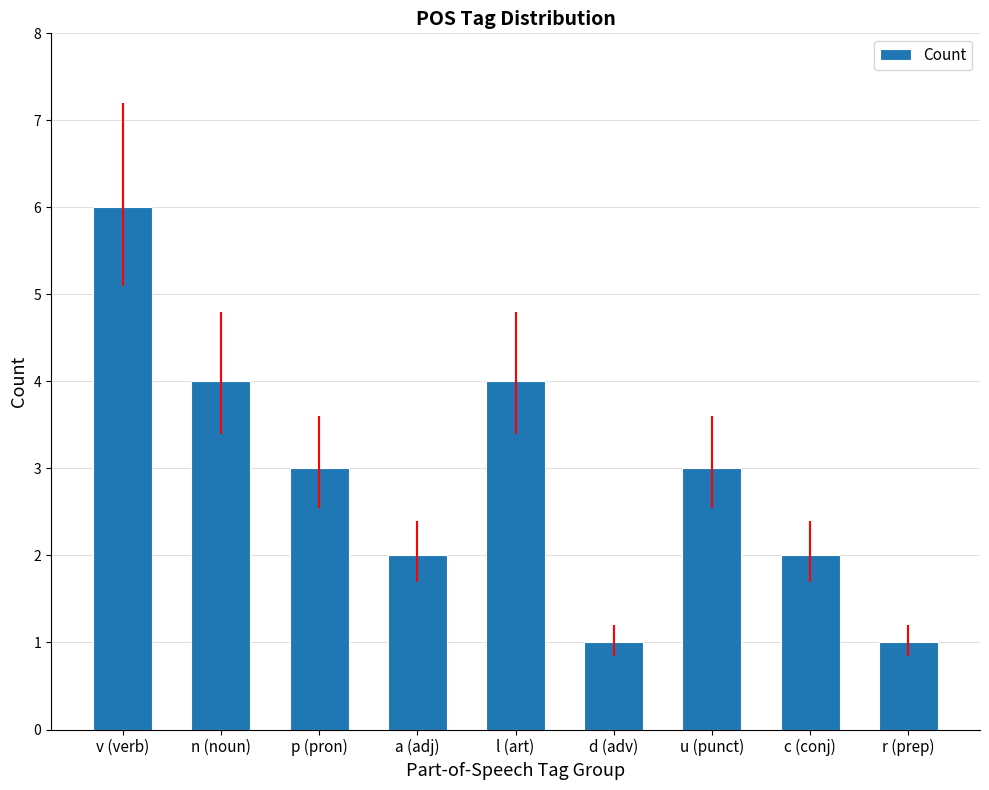

What is the average value?

3